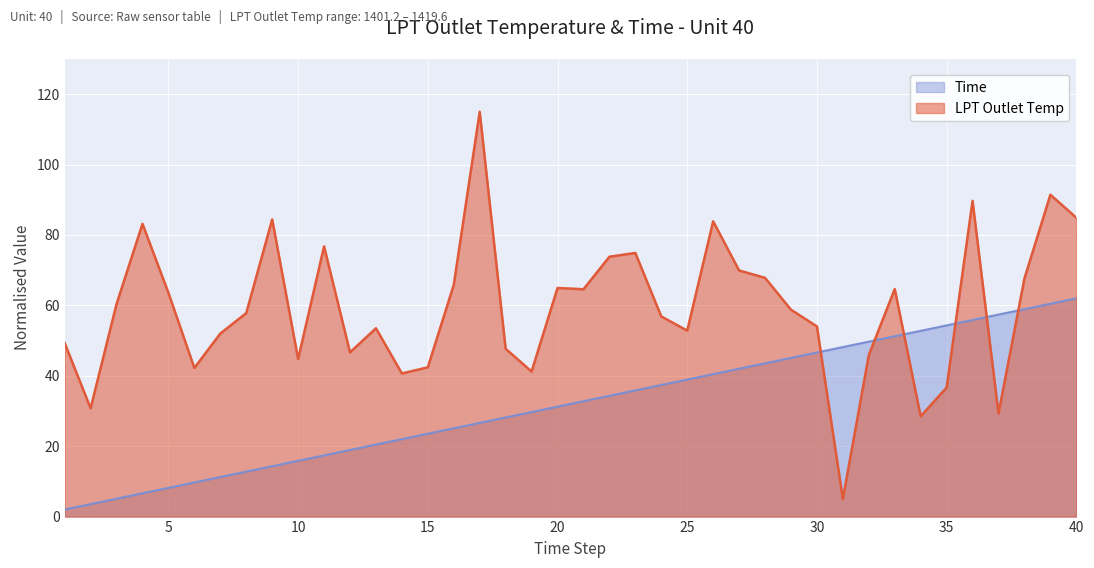

True or false: Time has more than 0 interior local peaks.

False